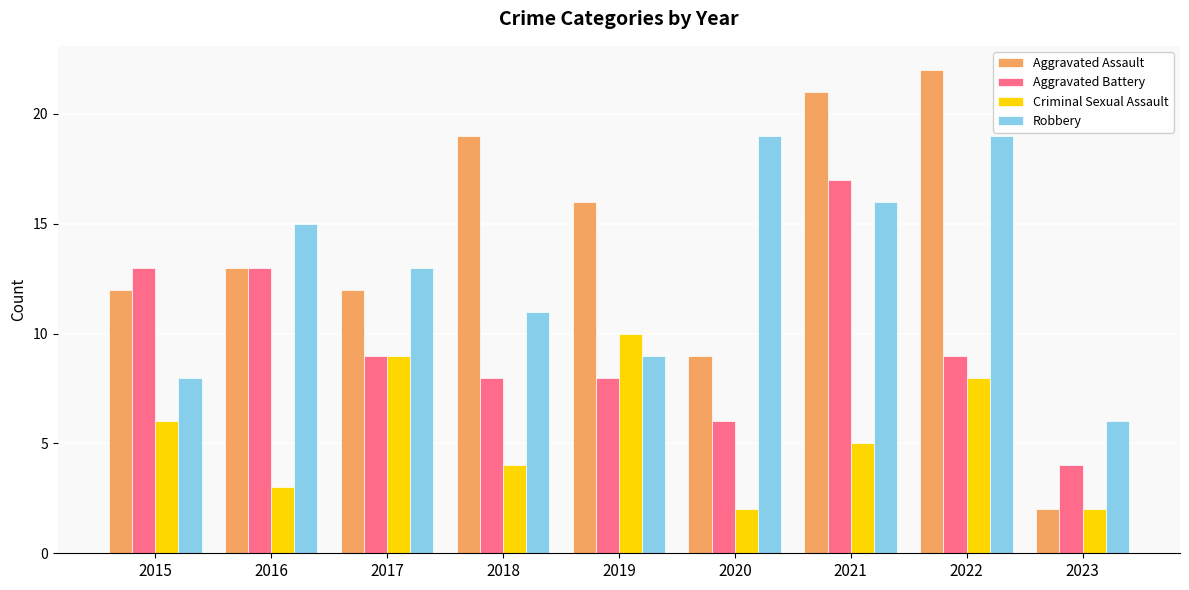

What is the total value across all series at 2016?

44